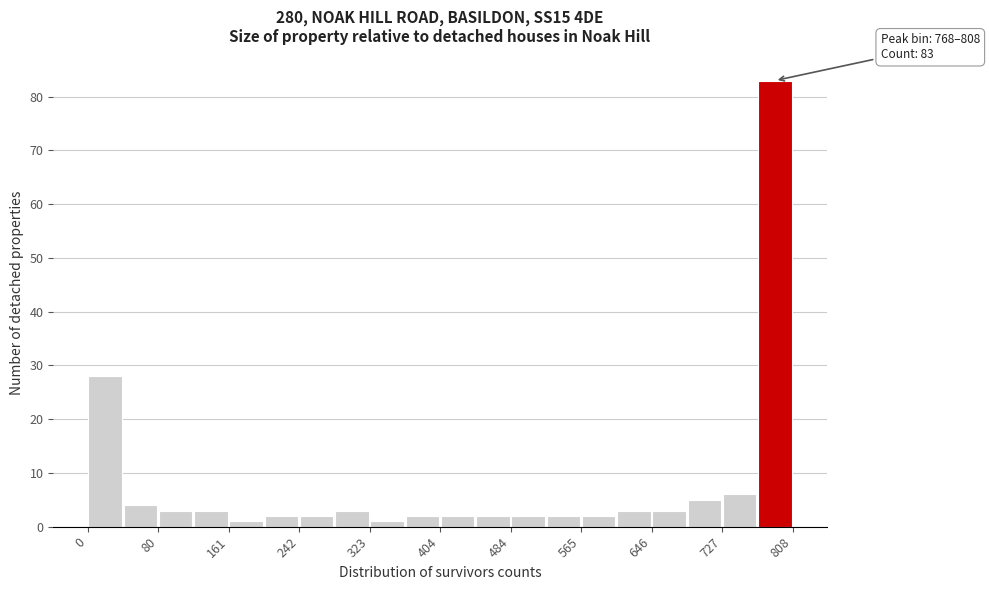

Which range on the x-axis has the tallest bar?

770 to 810